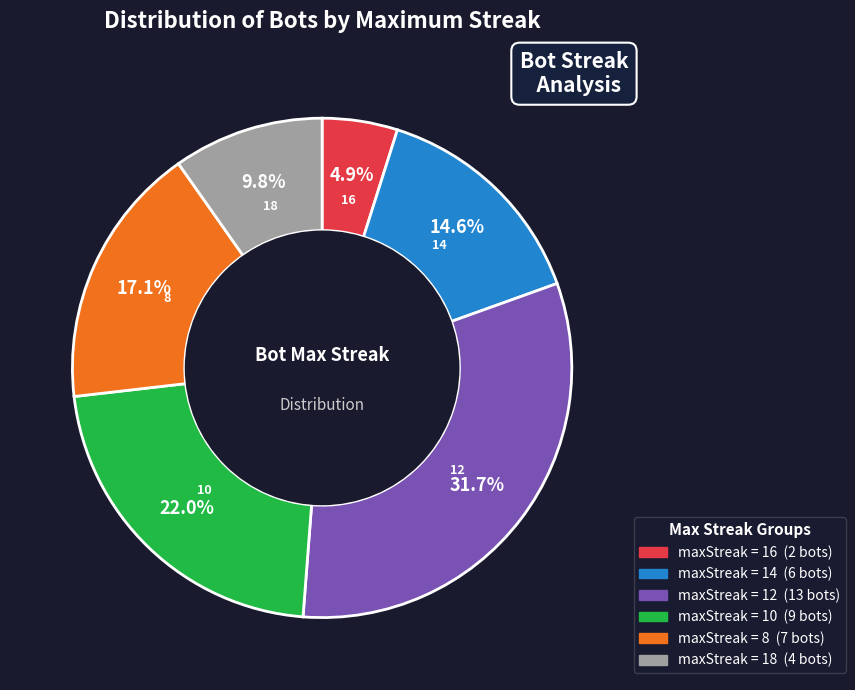

How many slices are in this pie chart?

6